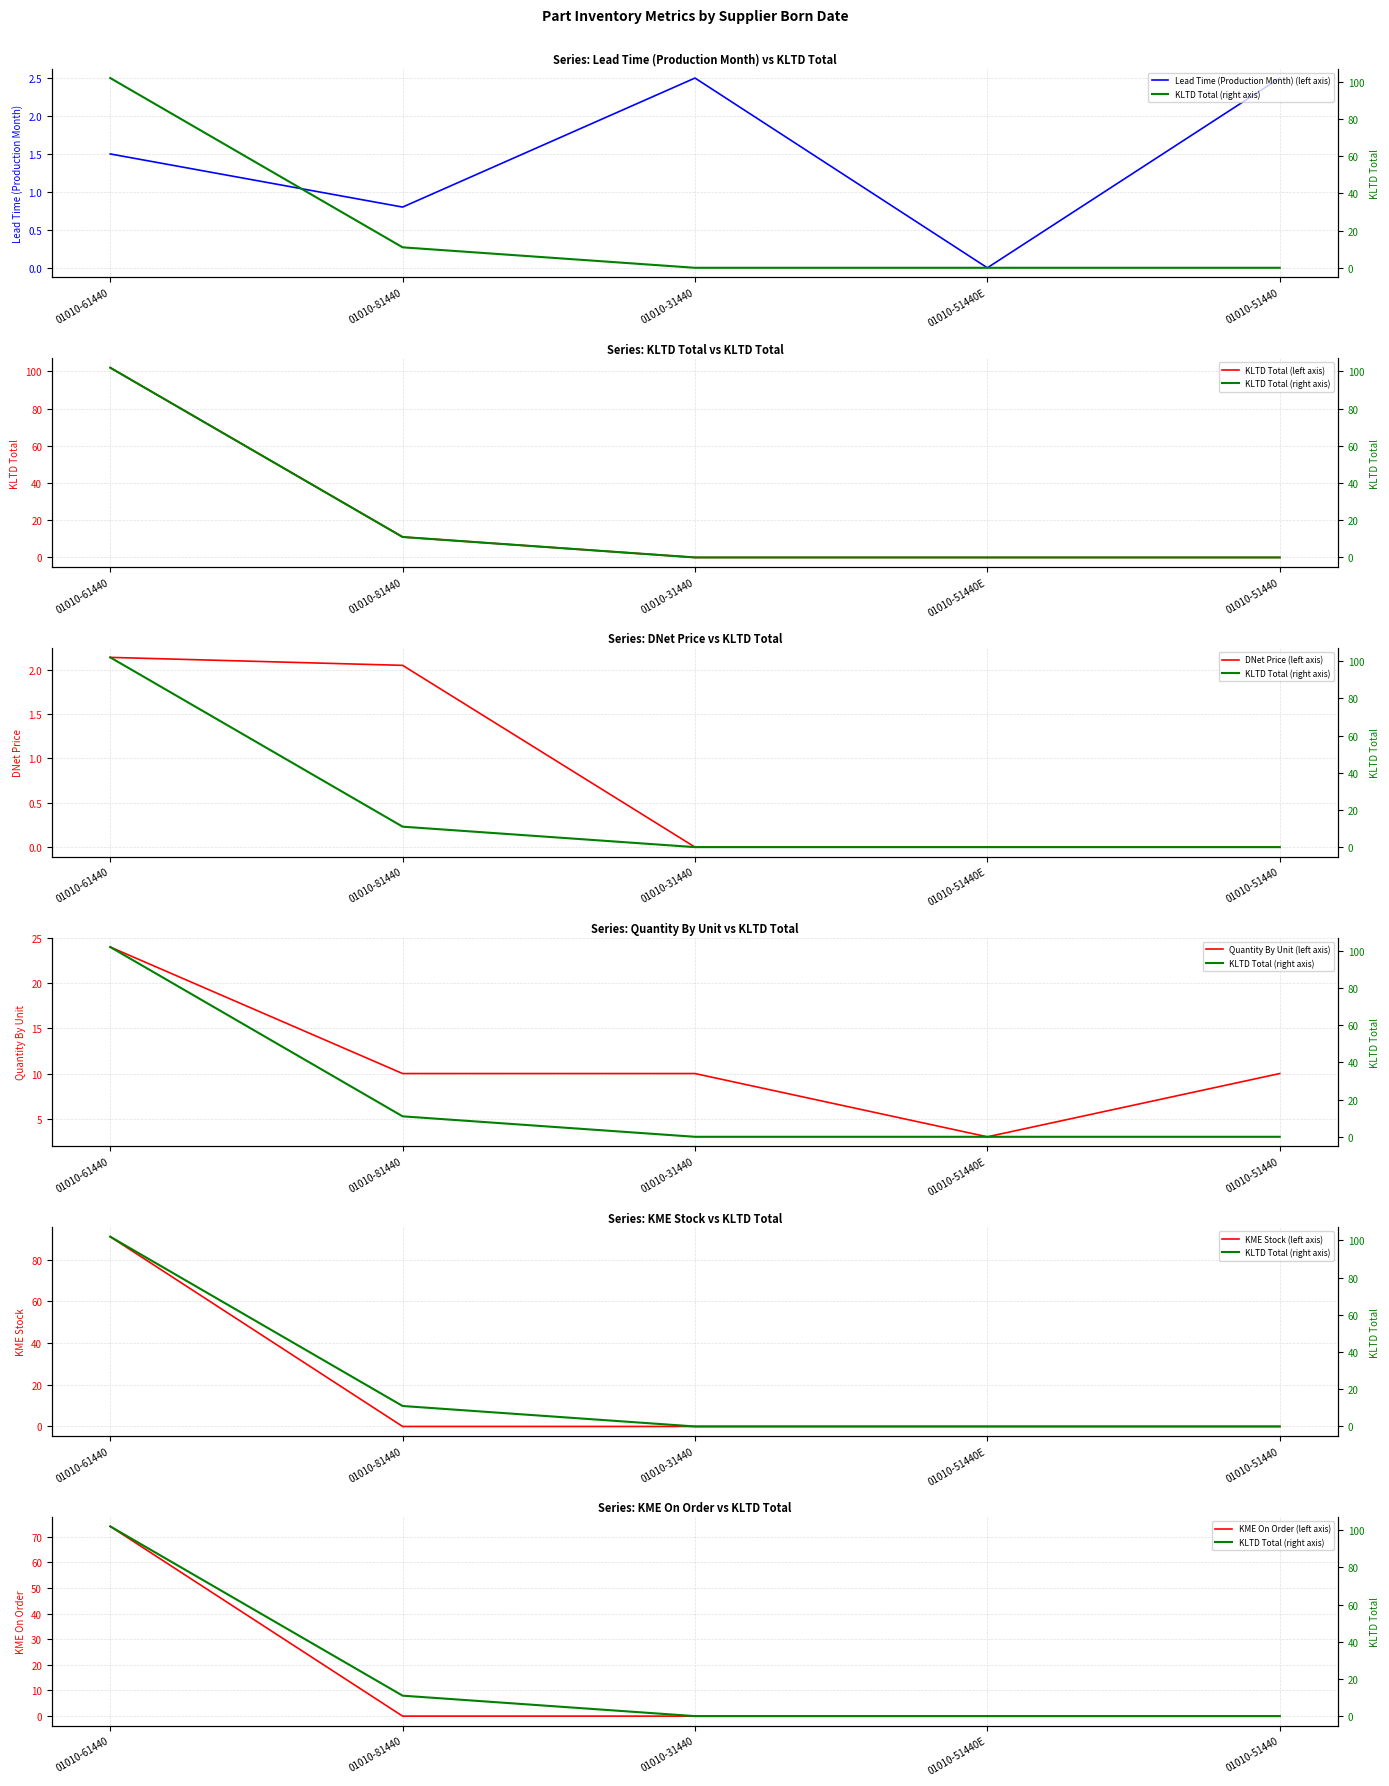

Does the chart have visible grid lines?

Yes